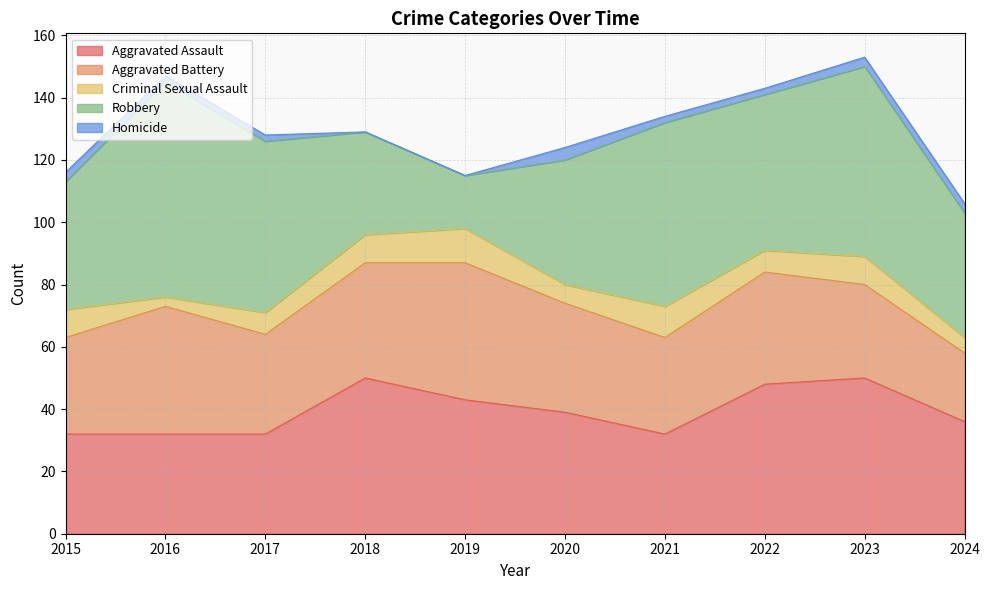

What is the value of the Aggravated Assault point at the 9th from the left?

50